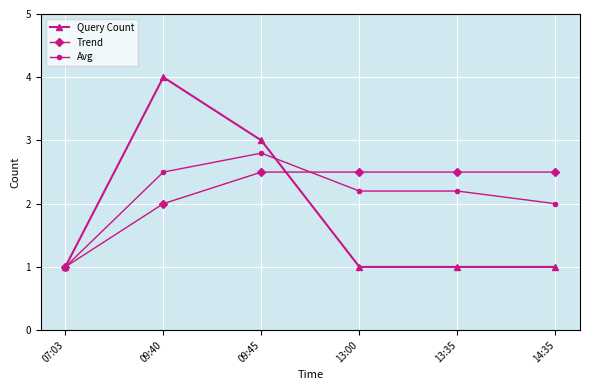

What value does the Trend series have at 09:45?

2.5